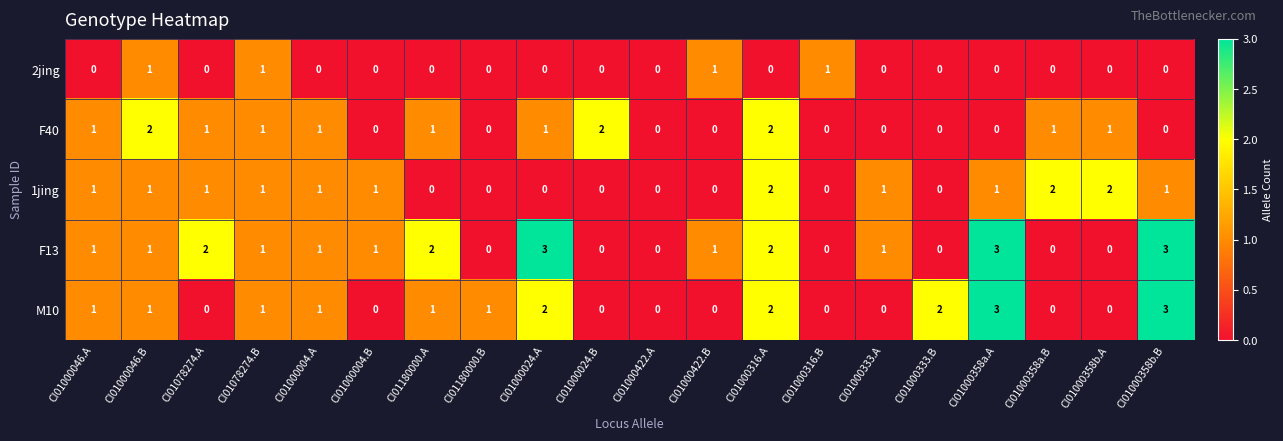

What is the sum of the F40 values at CI01000046.B and CI01078274.A?

3